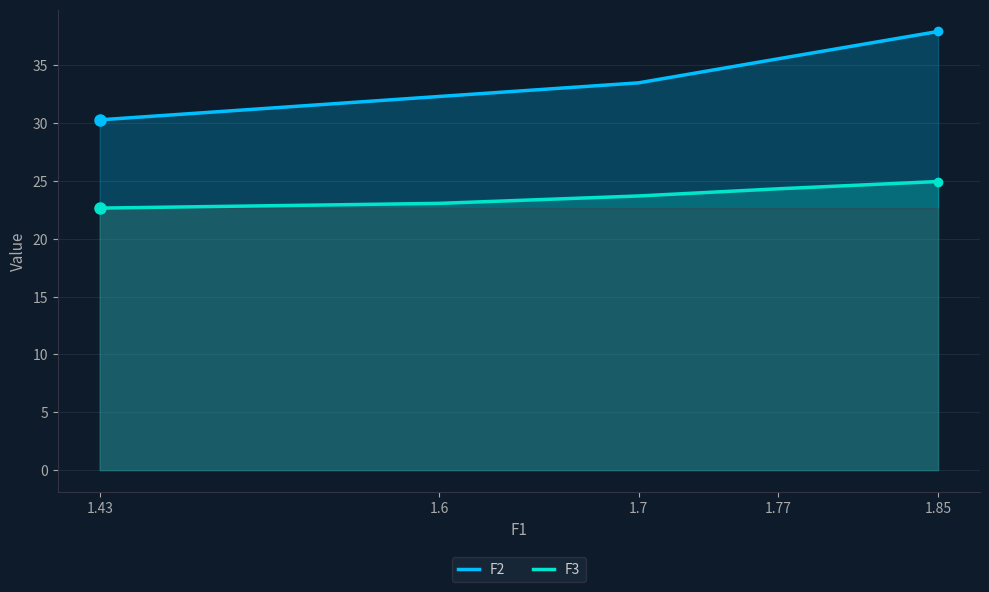

The F3 series shows 7.5 at 1.85. True or false?

False